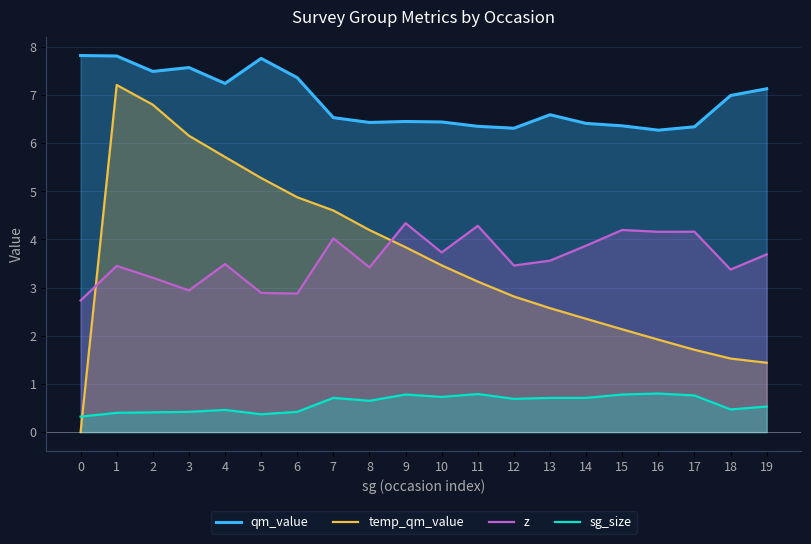

How many lines are shown in the chart?

4